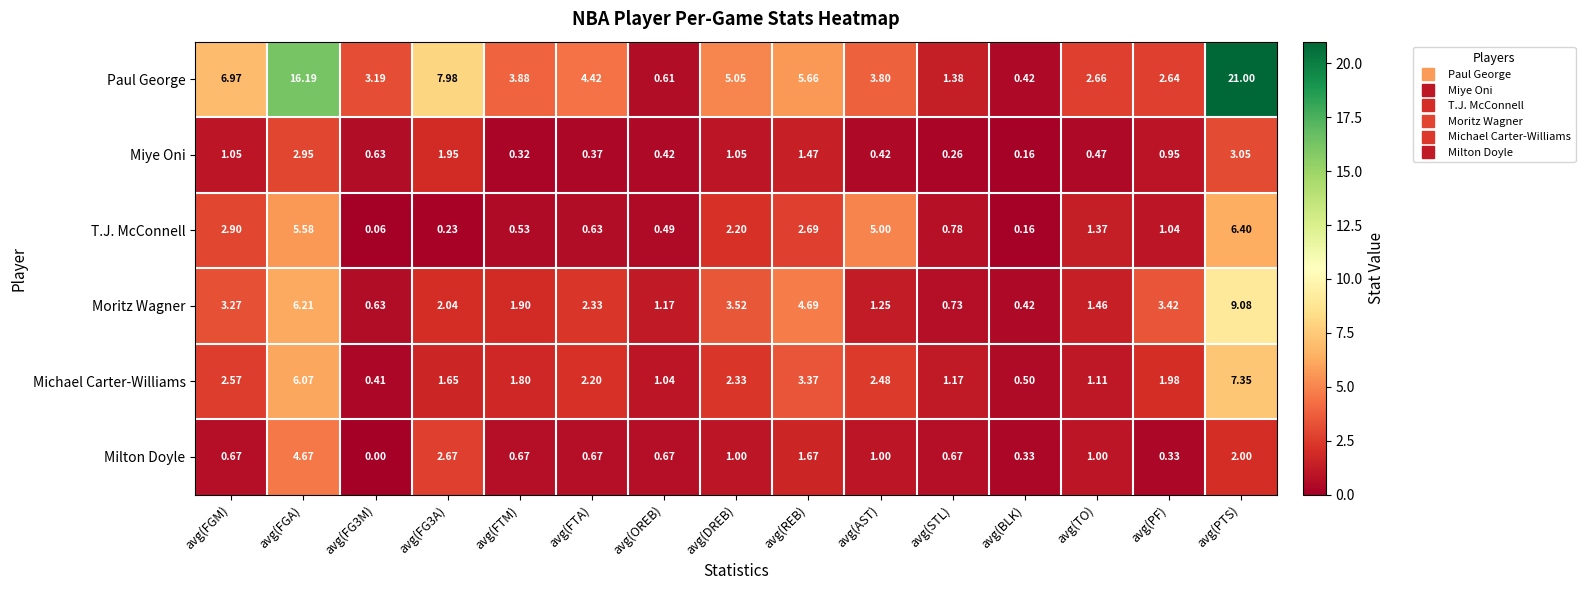

Which series has the largest total across all categories?

Paul George